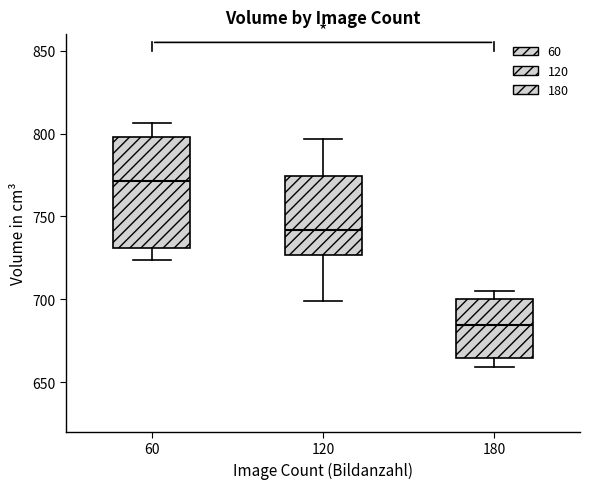

Where does the lower whisker of the box at x = 120 end on the y-axis? The values are not printed on the chart, so give them approximately, as read against the axis.

700